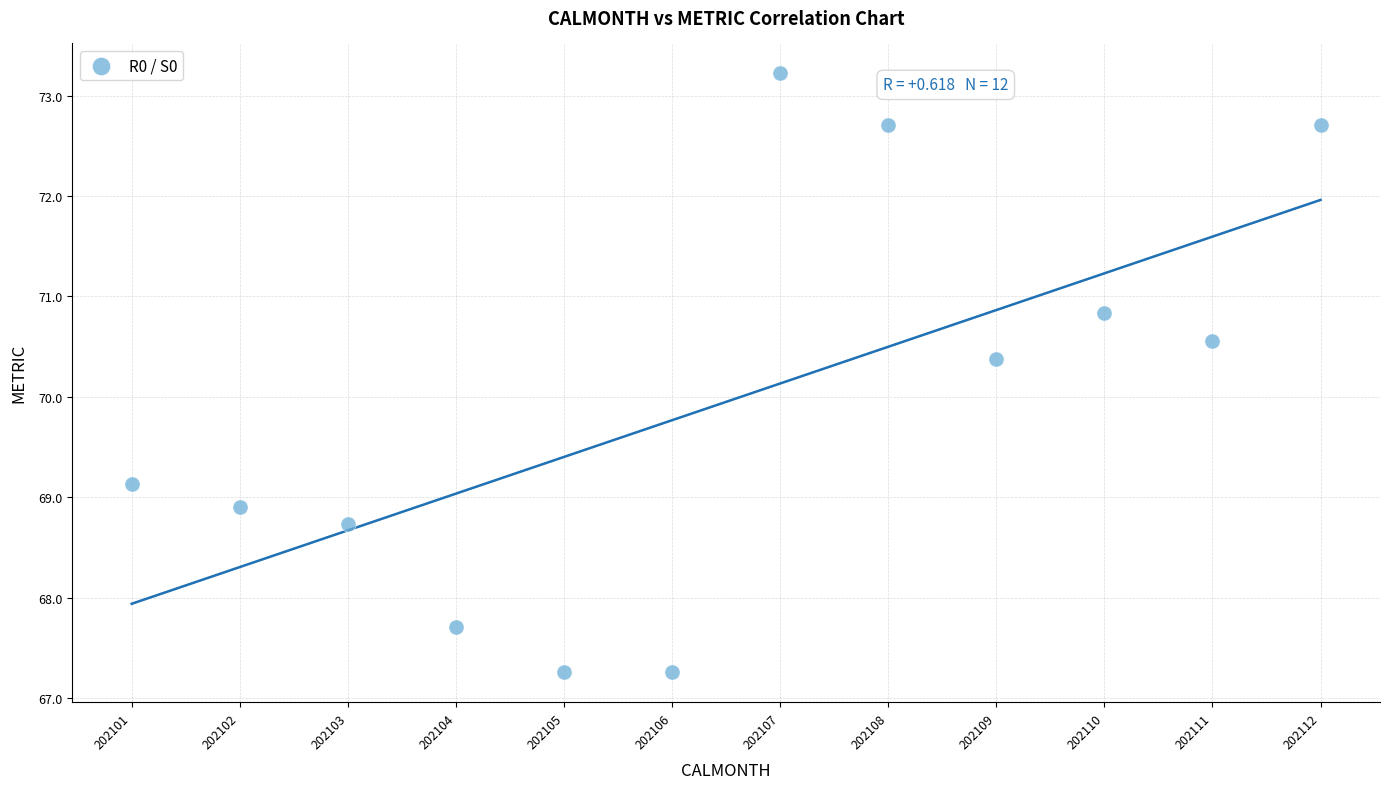

What is the range of Y values (max minus min)?

6.0